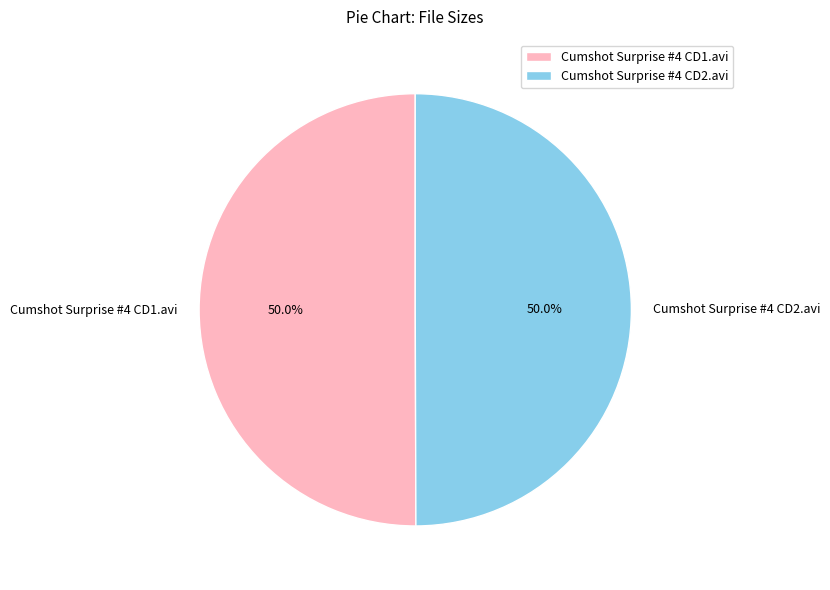

True or false: Cumshot Surprise #4 CD1.avi accounts for 43% of the total.

False